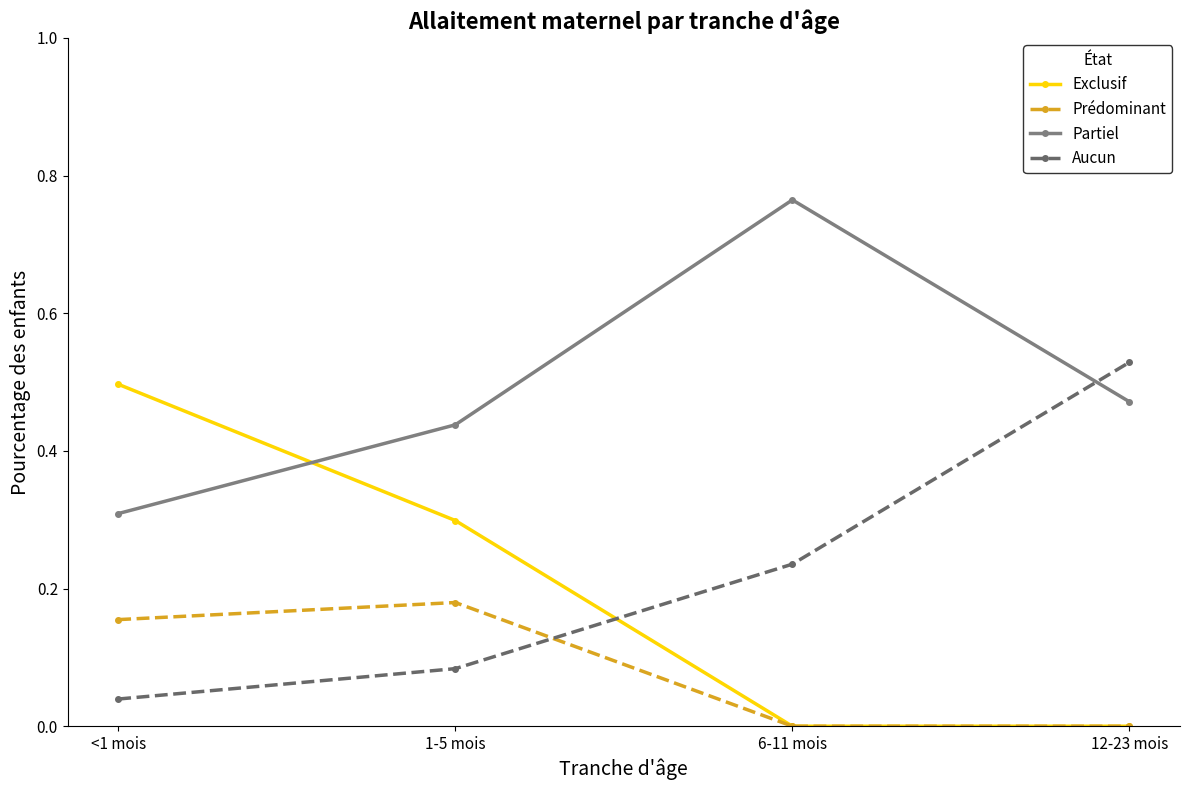

What is the total value across all series at <1 mois?

1.0